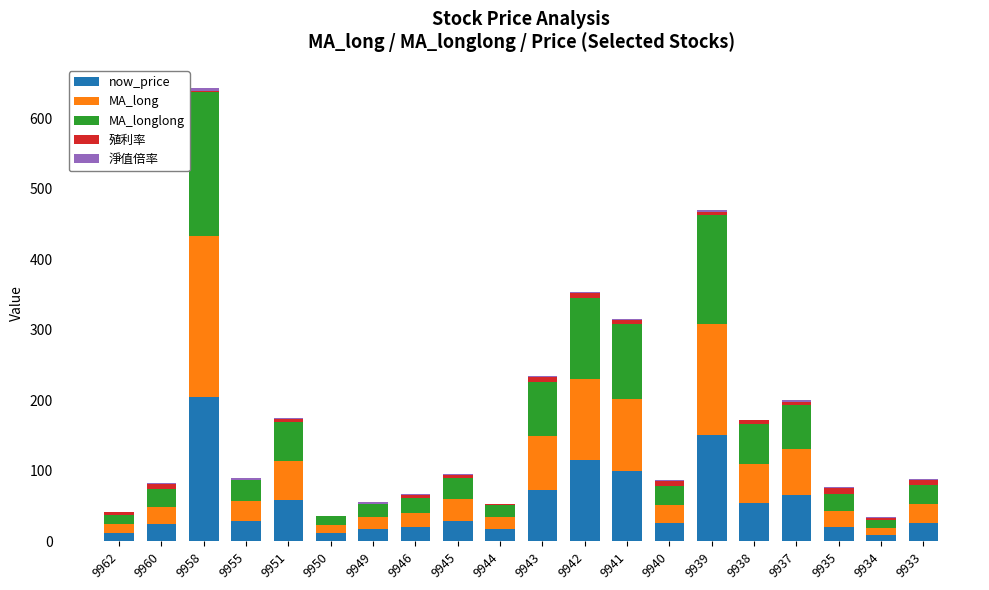

At which category is the sum across all series the highest?

9958